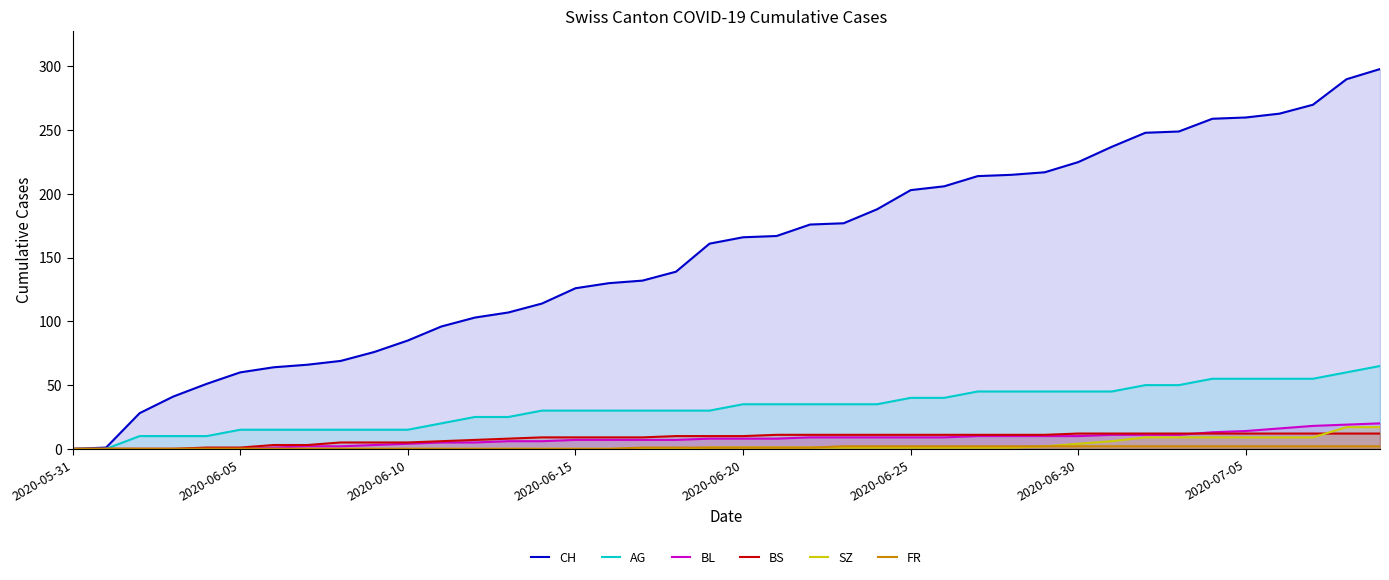

What position from the left is 34?

35